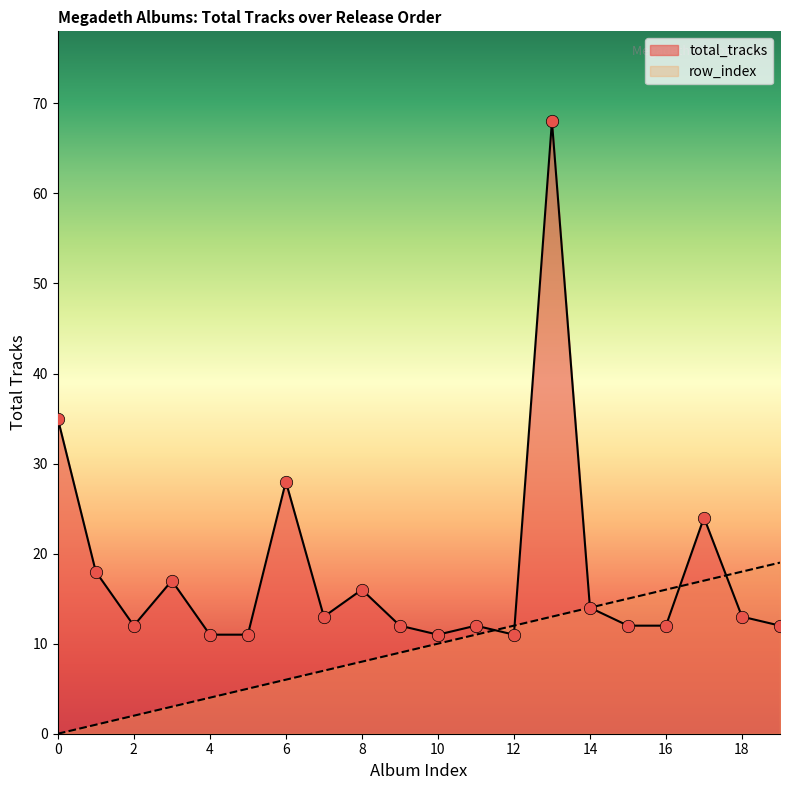

Which series has the largest total across all categories?

total_tracks